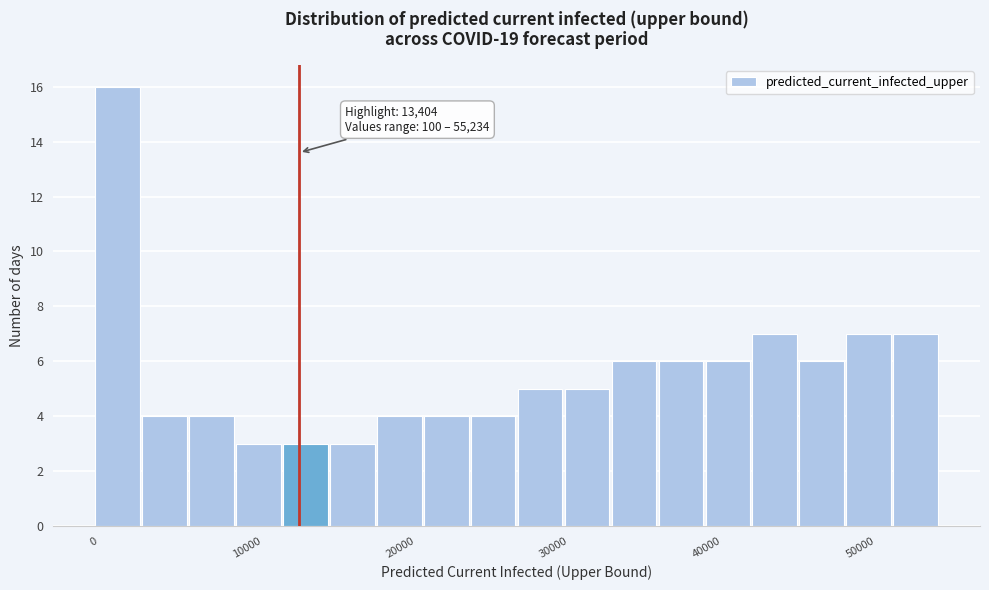

Read against the x-axis, roughly where is the centre of the tallest bar?

2000